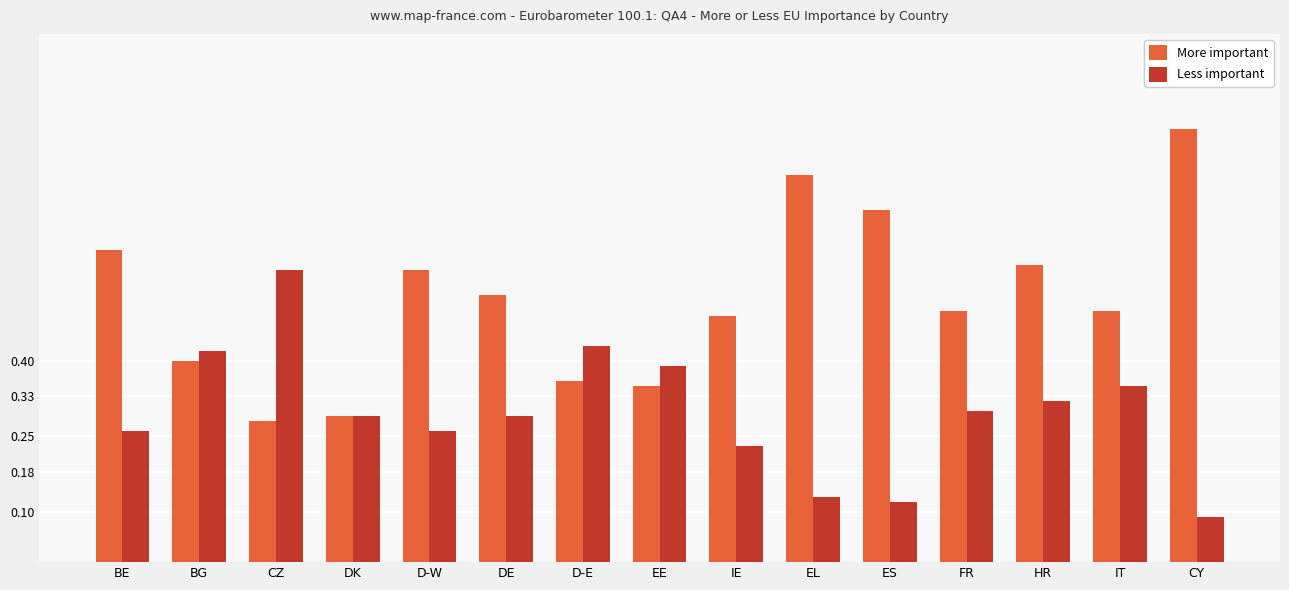

At which category does the chart reach its minimum across all series?

CY